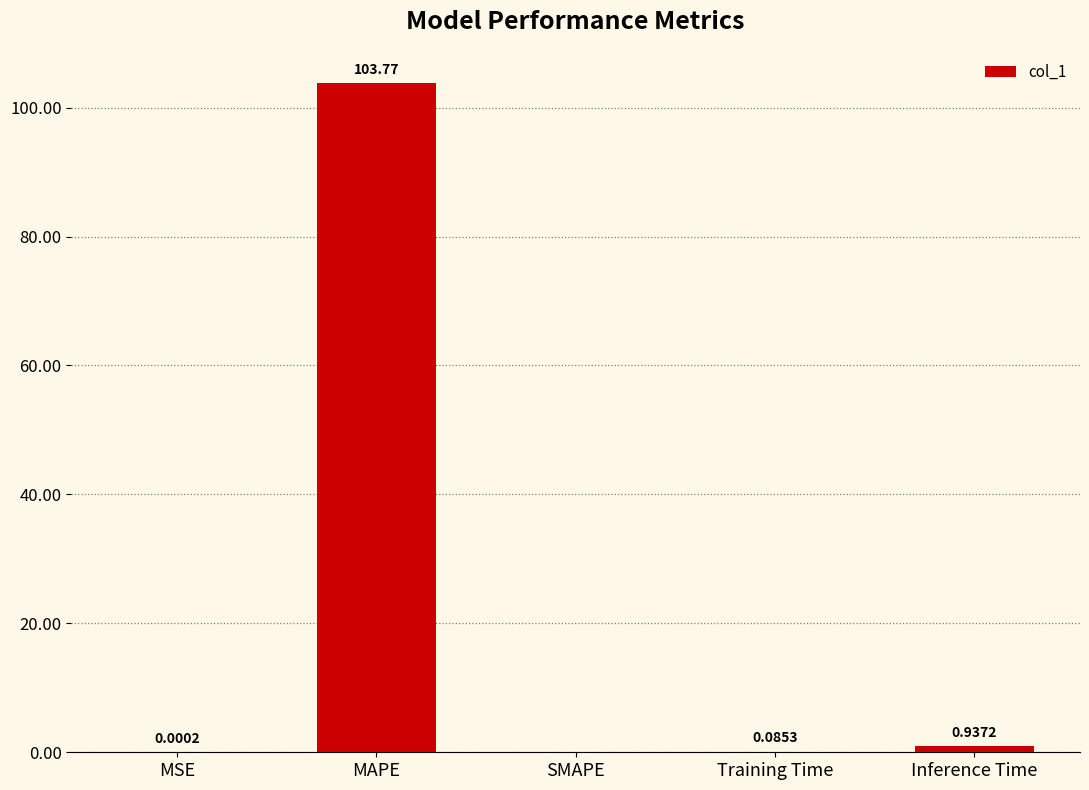

What is the sum of all values?

104.8